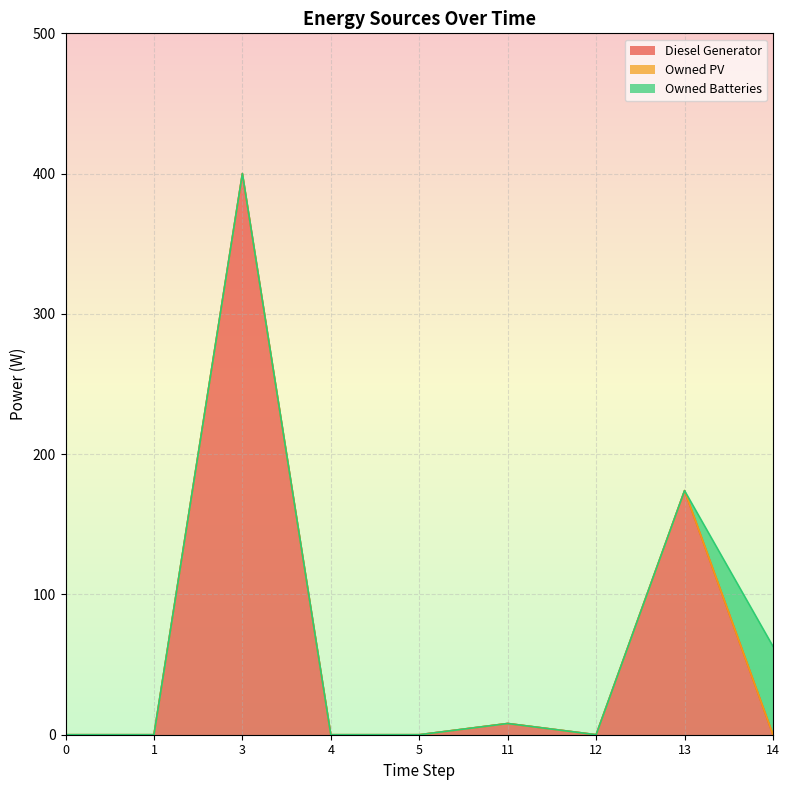

What are all the series names shown in the legend?

Diesel Generator, Owned PV, Owned Batteries